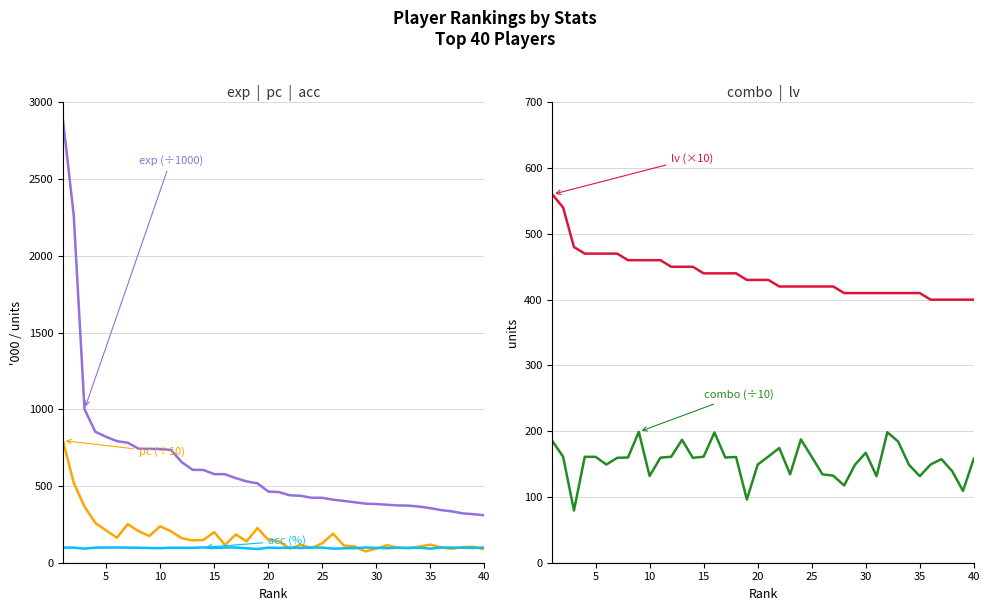

True or false: exp (÷1000) and acc (%) intersect in this chart.

False